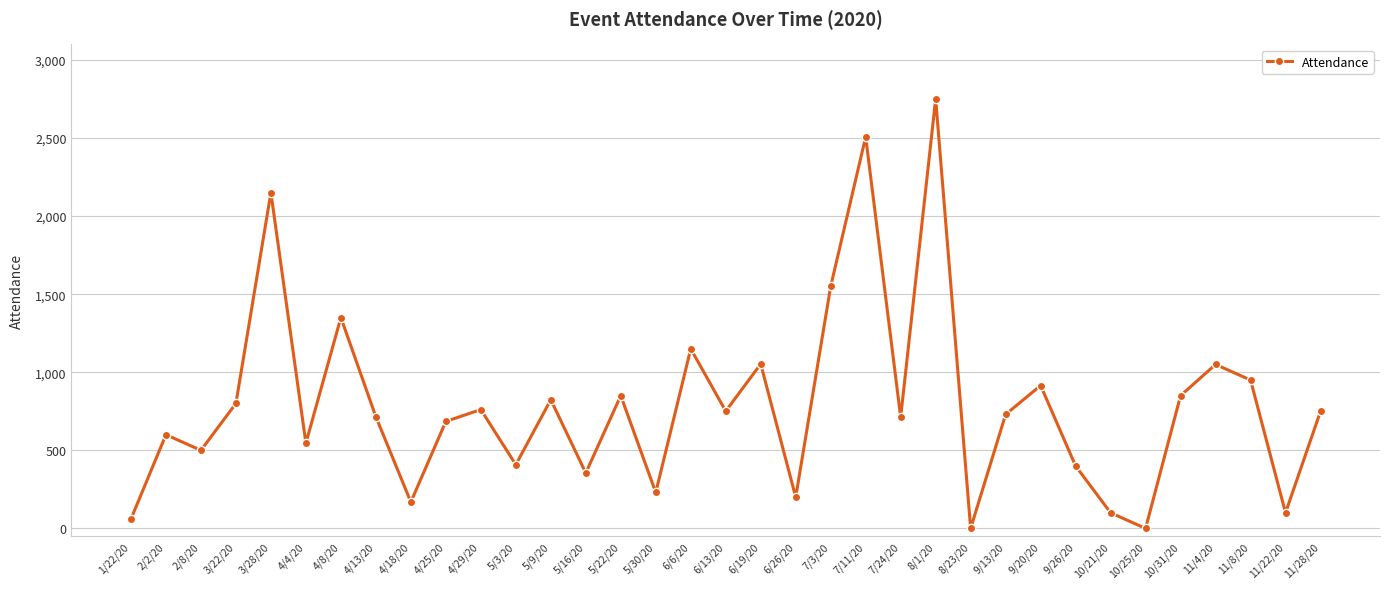

The value at 9/20/20 is 915. True or false?

True